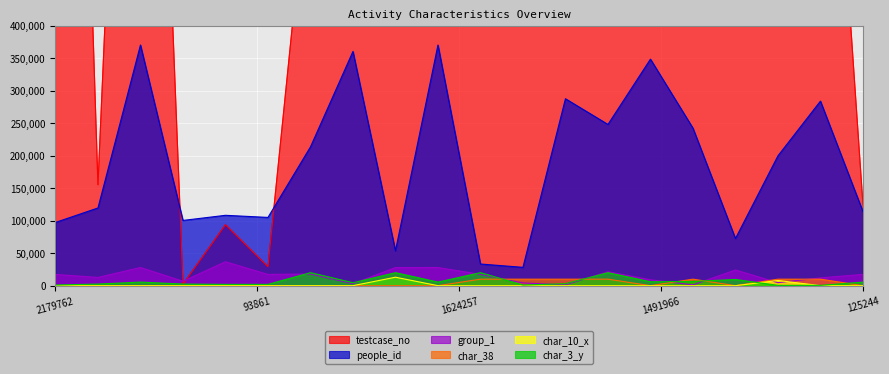

Does the chart display data point markers on the line(s)?

No